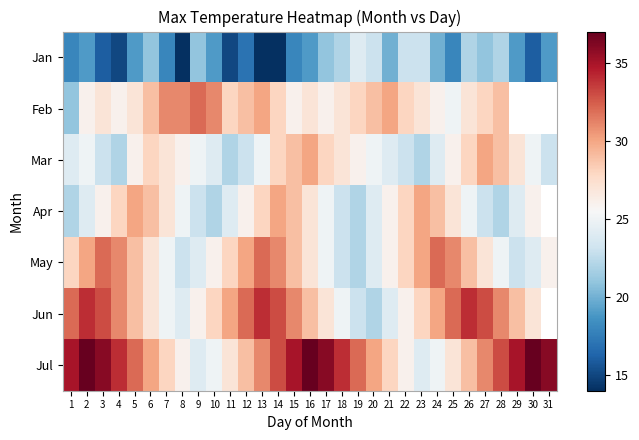

Which label corresponds to the largest value in the chart?

2